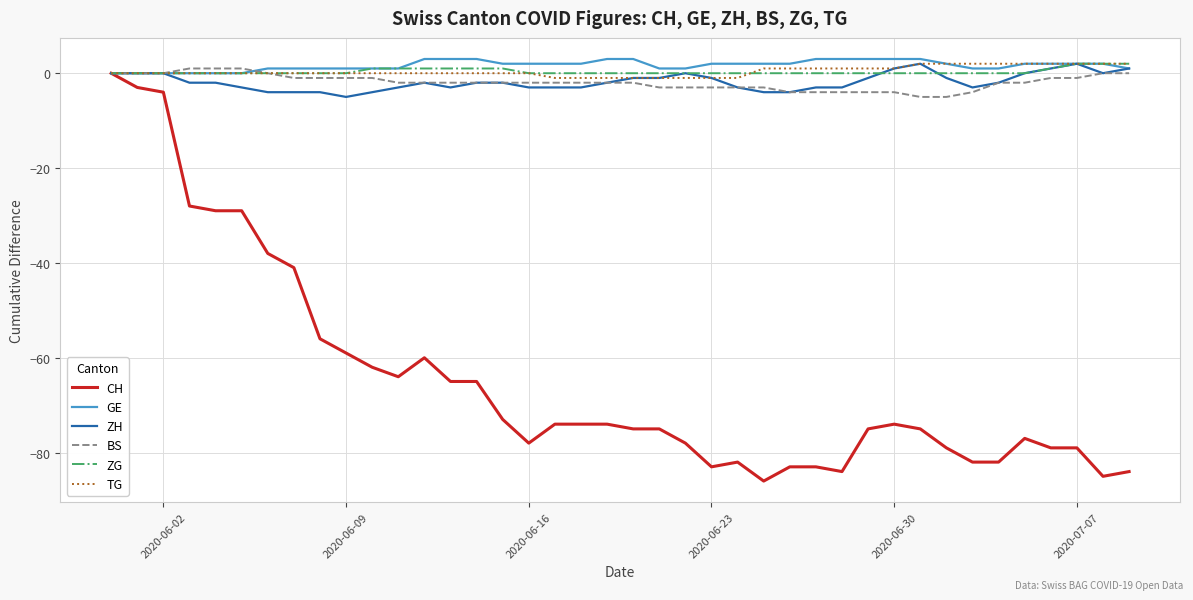

Which series has the largest range (max minus min)?

CH